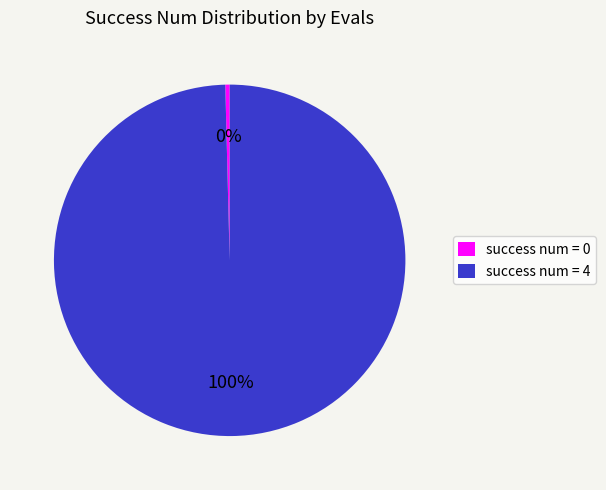

To the nearest percent, what is the average slice percentage?

50%